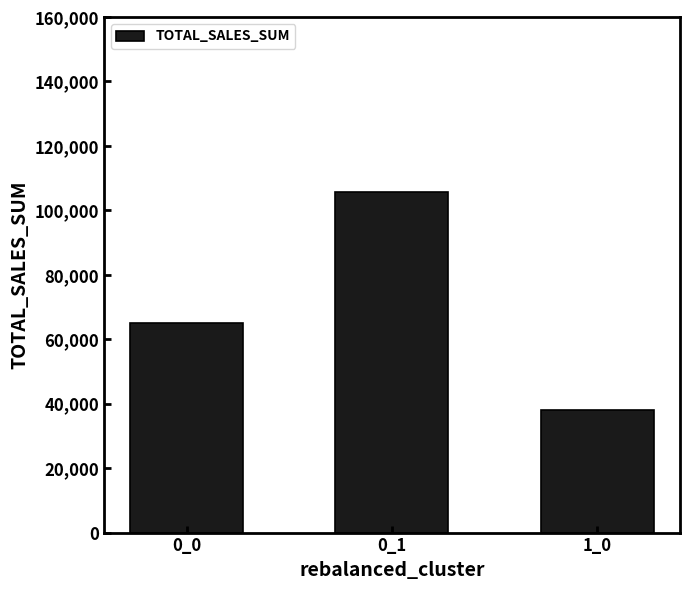

What is the value of the 2nd bar from the left?

105670.9